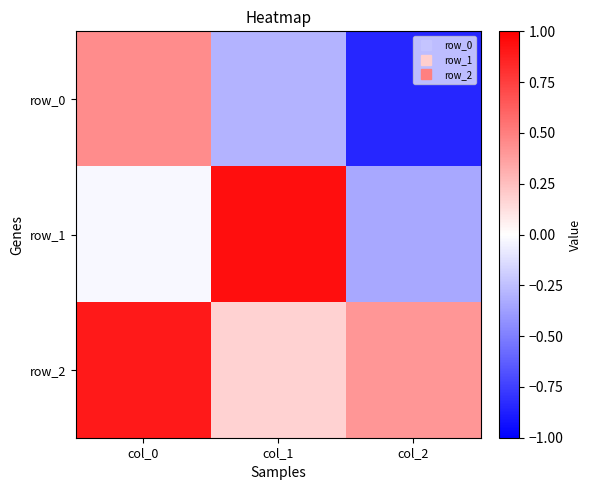

What is the average value of the row_2 series?

0.5